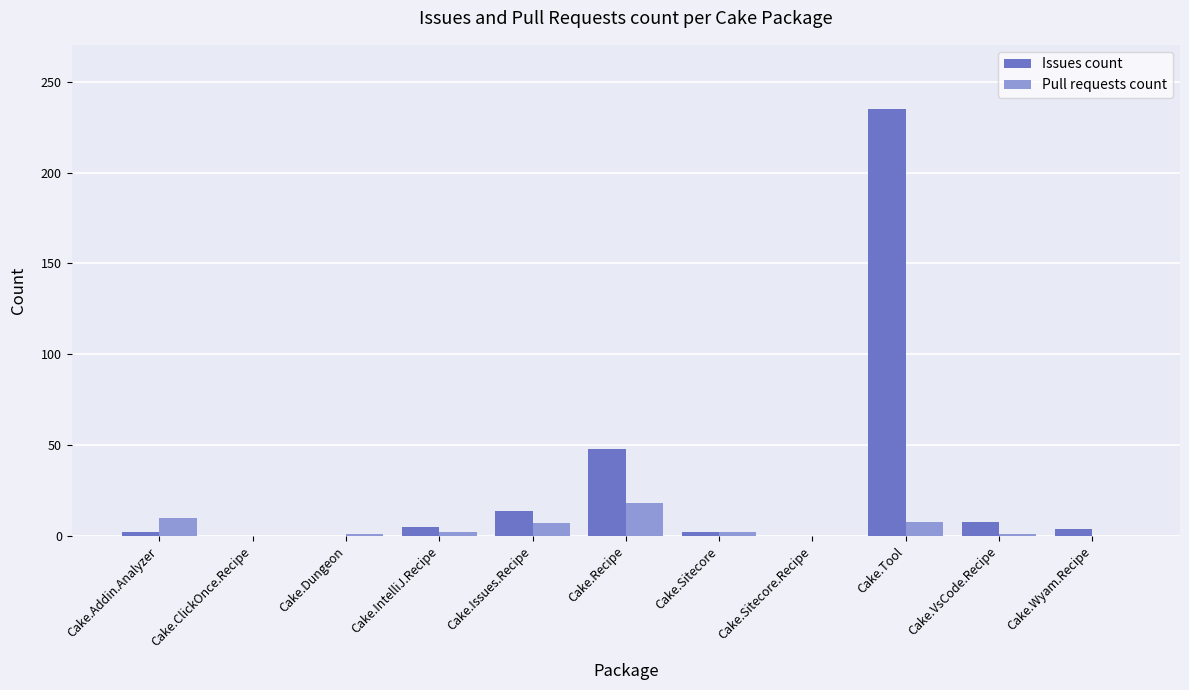

The value of Issues count at Cake.Recipe is 48. True or false?

True